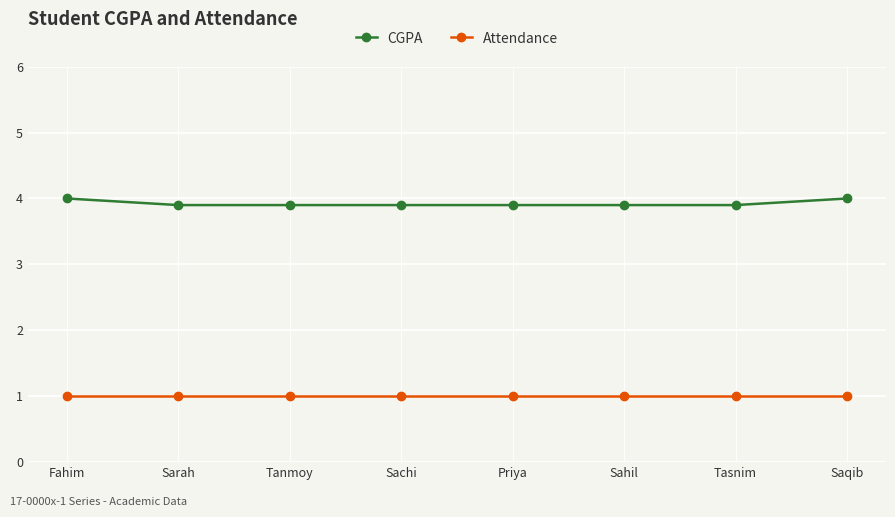

Between Priya and Saqib, which series saw the biggest shift?

CGPA